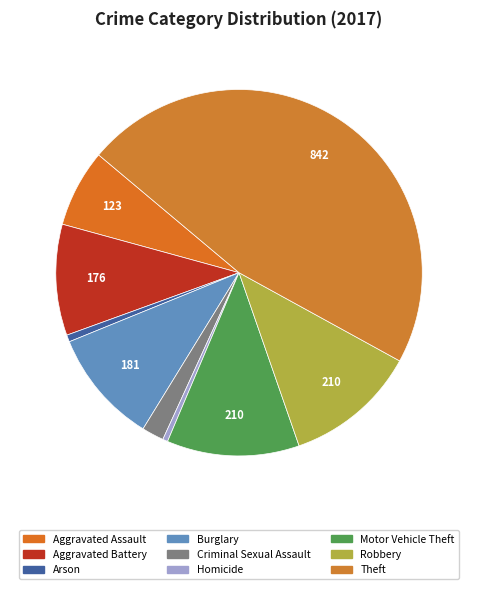

How many slices are in this pie chart?

9